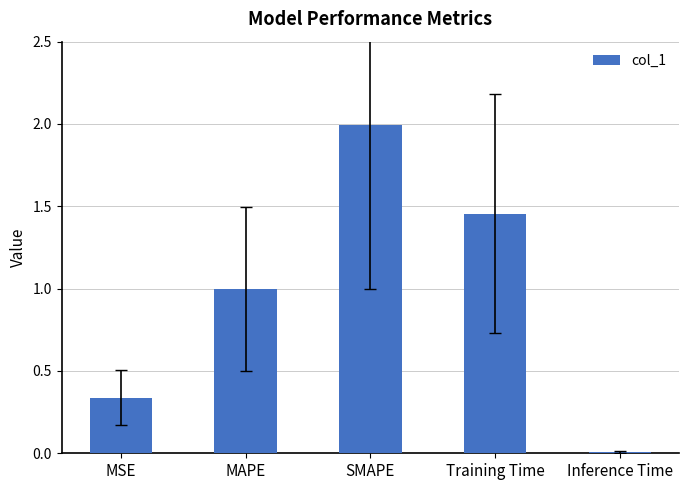

Which has a higher value, Inference Time or MSE?

MSE